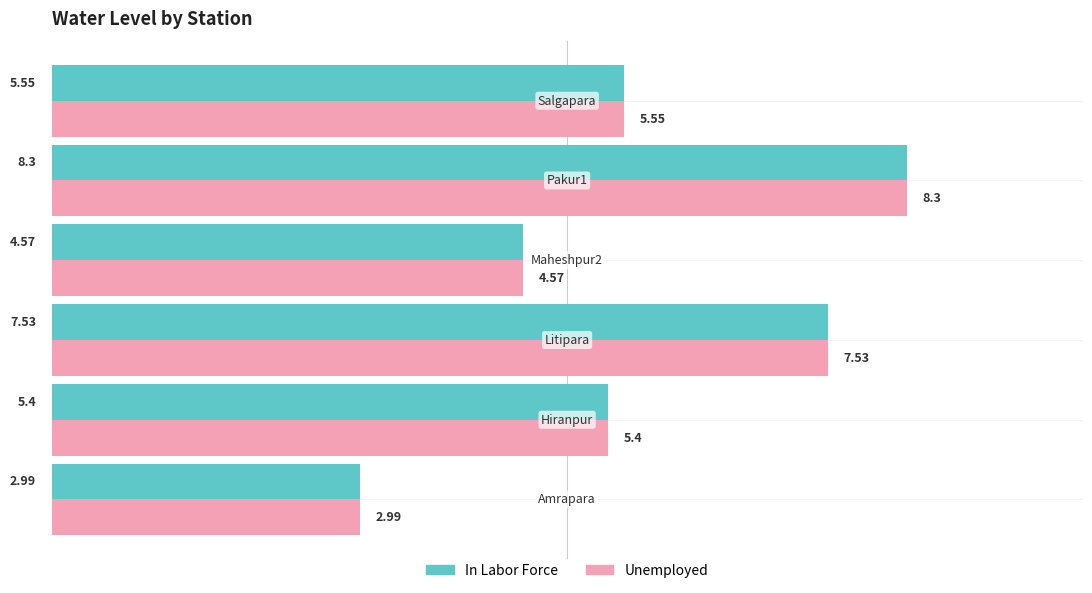

What is the average value of the In Labor Force series?

5.7